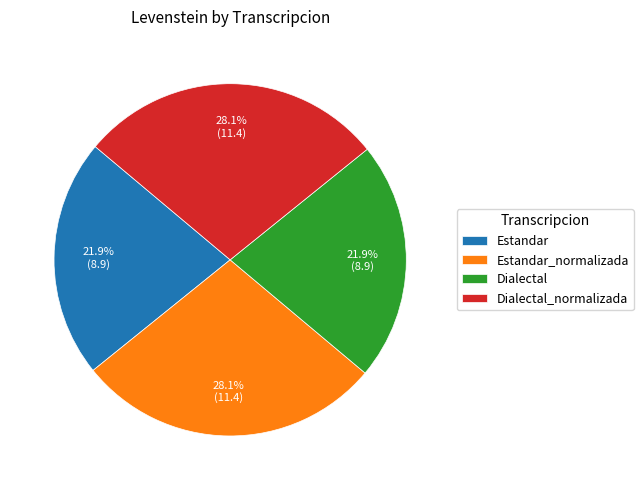

What portion of the pie excludes Estandar_normalizada?

71.9%